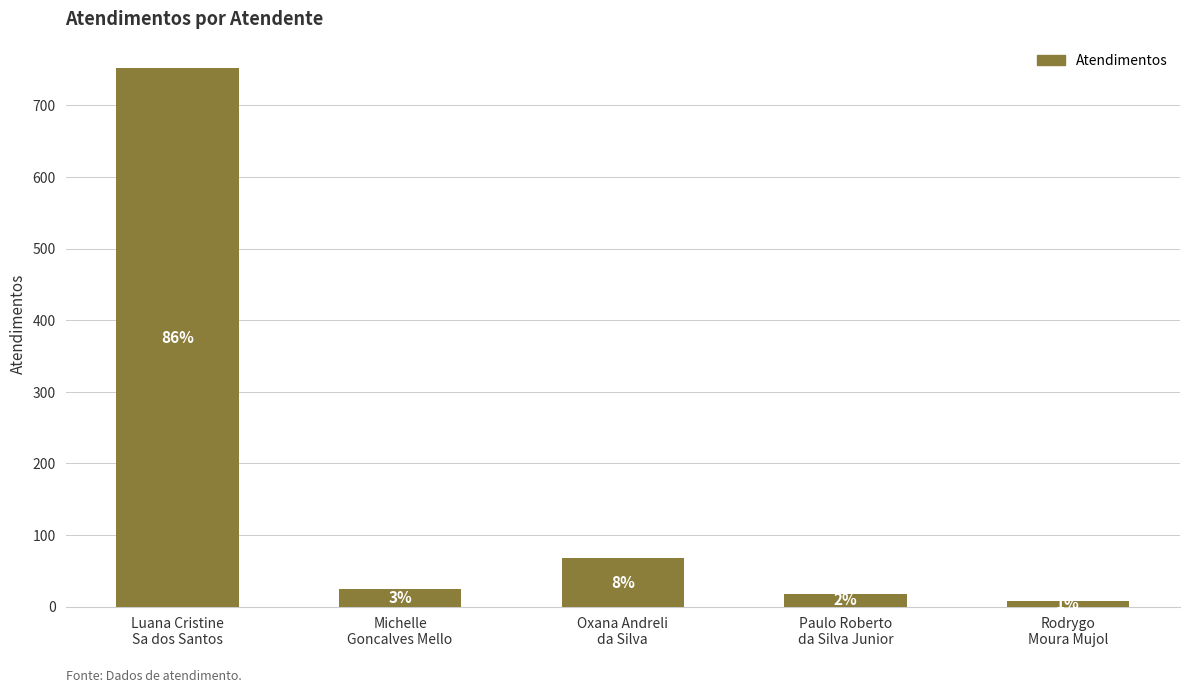

Are the bars horizontal?

No